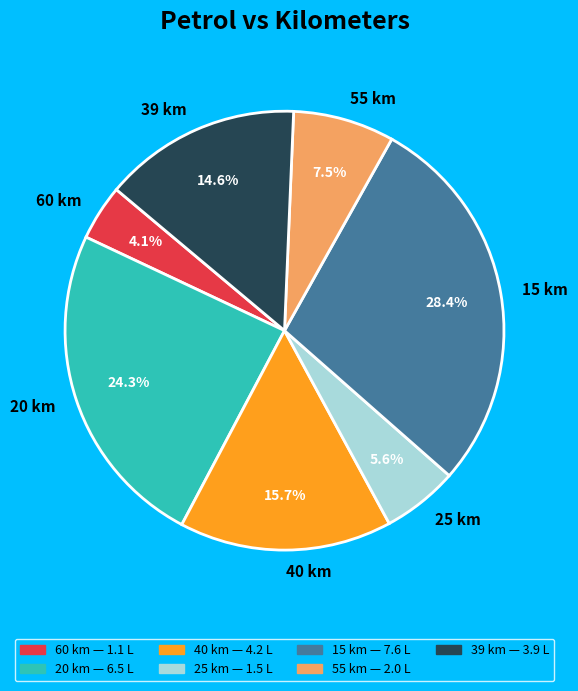

Does 60 account for over 50% of the chart?

No